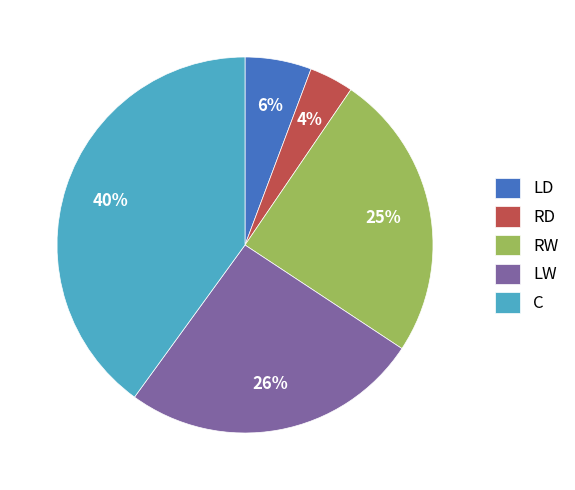

Does any single category account for the majority?

No